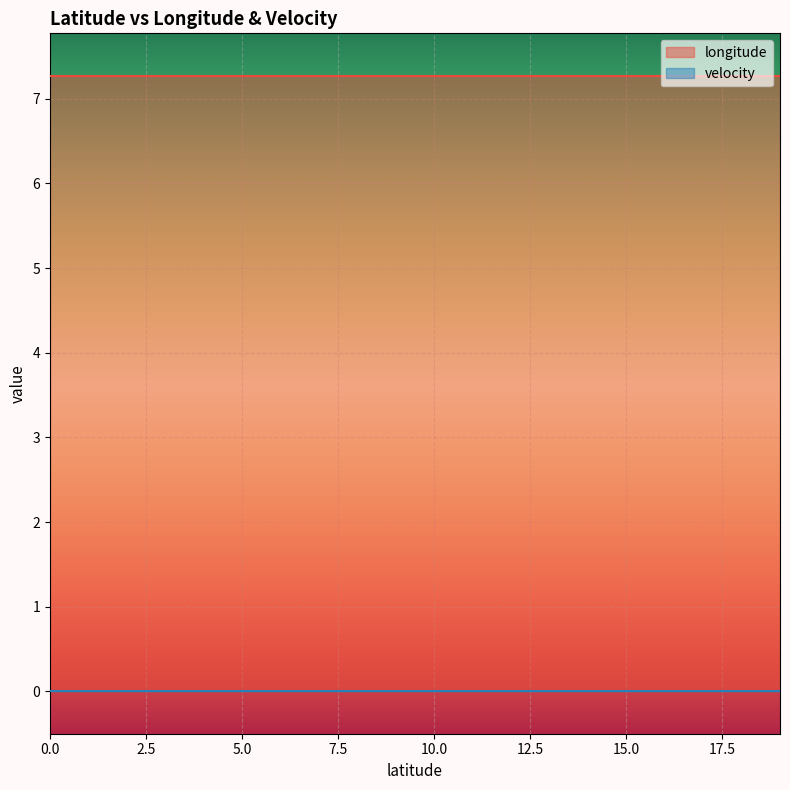

What is the maximum value shown in the chart?

7.3